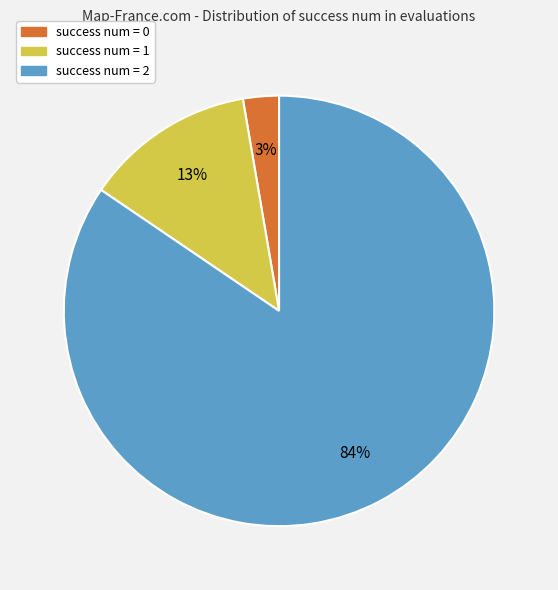

To the nearest percent, what is the average slice percentage?

33%